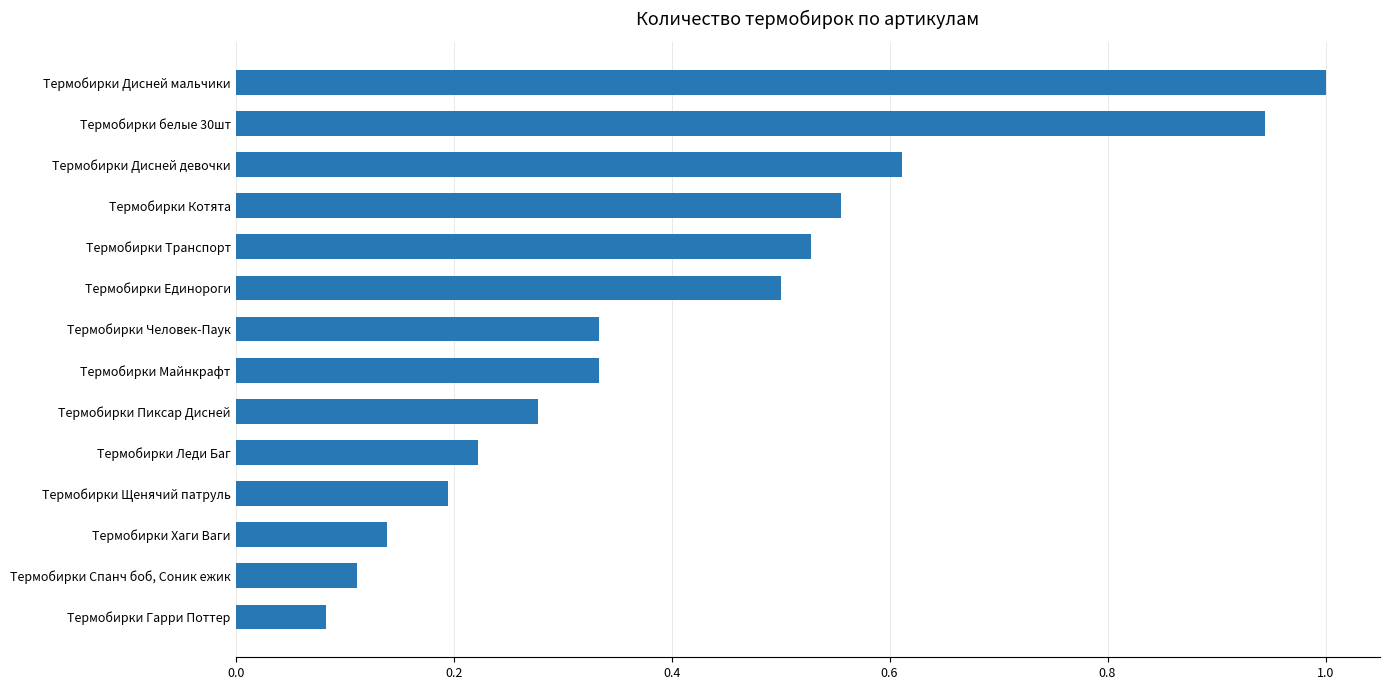

What is the sum of the values at Термобирки Щенячий патруль and Термобирки Дисней мальчики?

1.2